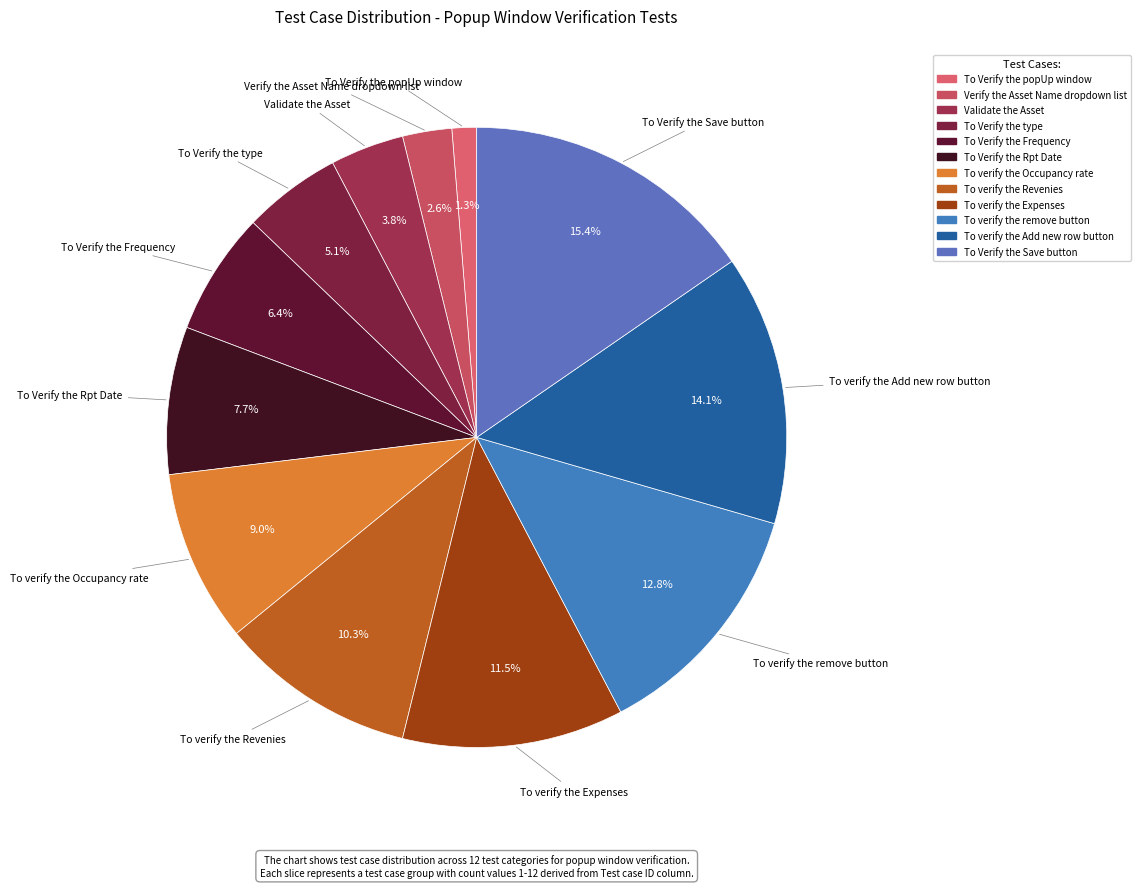

Rank the categories by value from highest to lowest.

To Verify the Save button, To verify the Add new row button, To verify the remove button, To verify the Expenses, To verify the Revenies, To verify the Occupancy rate, To Verify the Rpt Date, To Verify the Frequency, To Verify the type, Validate the Asset, Verify the Asset Name dropdown list, To Verify the popUp window